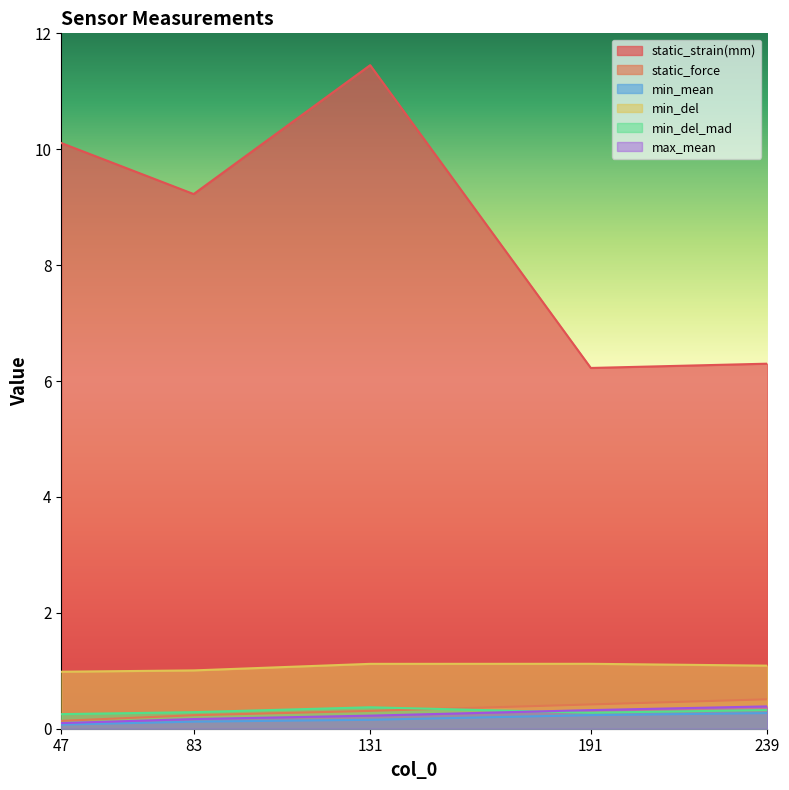

What is the difference between the highest and lowest values at 131?

11.3